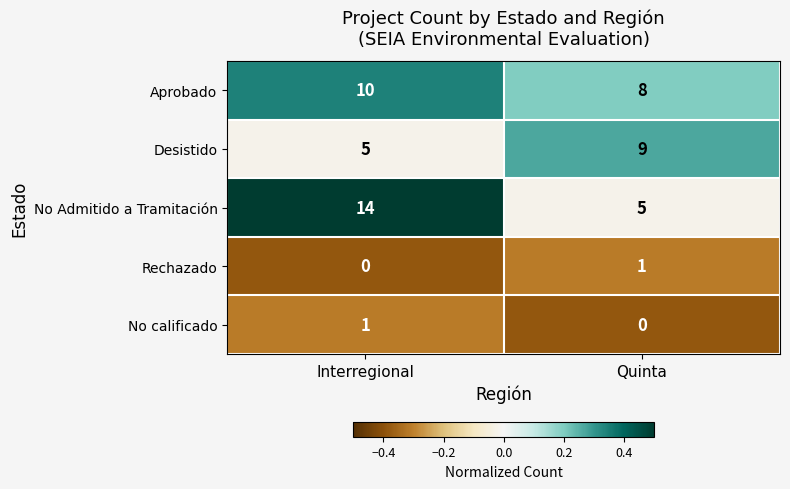

Is the value of No Admitido a Tramitación at Interregional greater than the value of No calificado at Interregional?

Yes